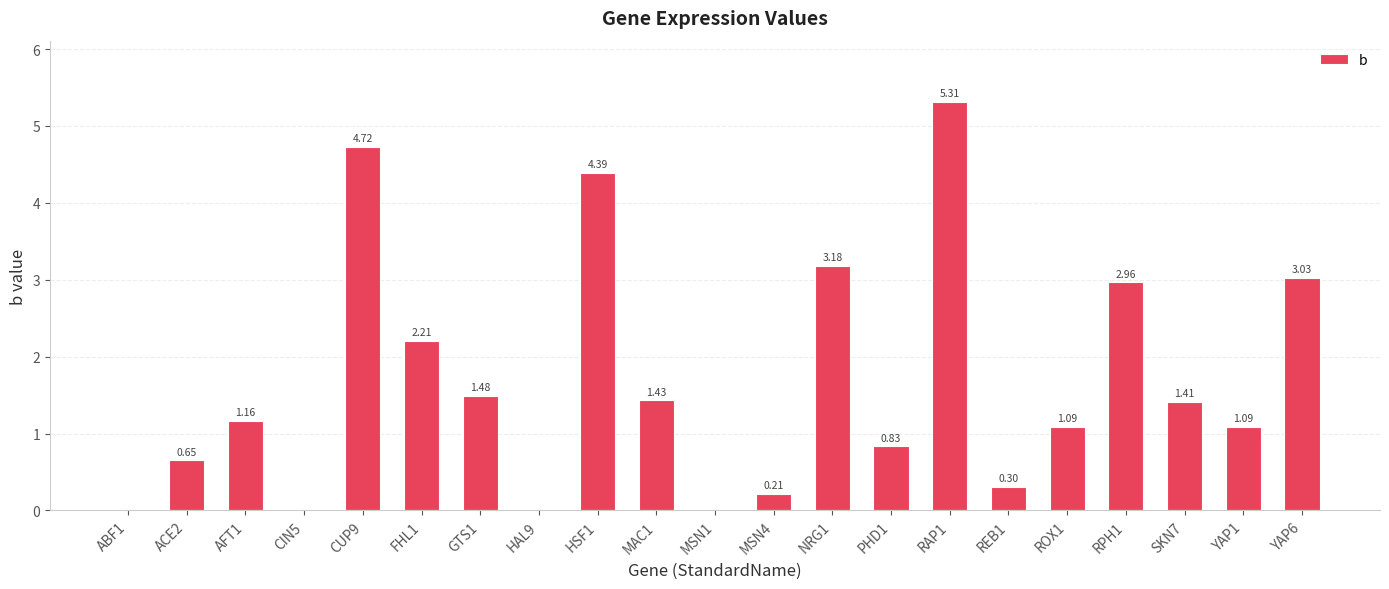

What is the change in value from MSN1 to MSN4?

+0.2